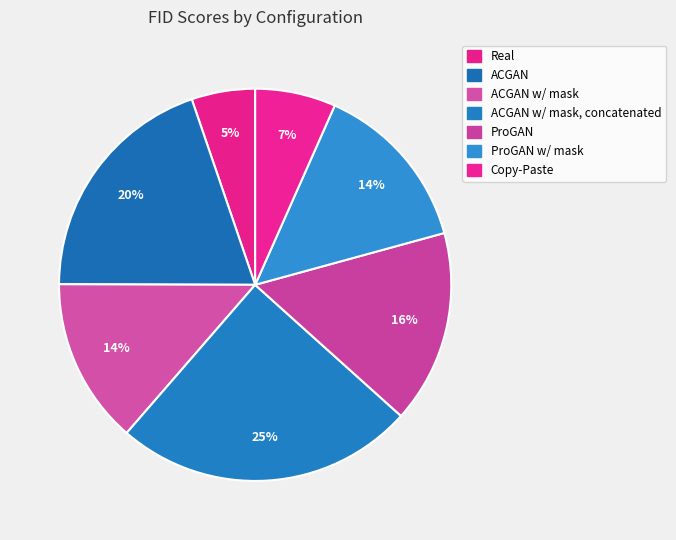

What is the largest slice in the pie chart?

ACGAN w/ mask, concatenated